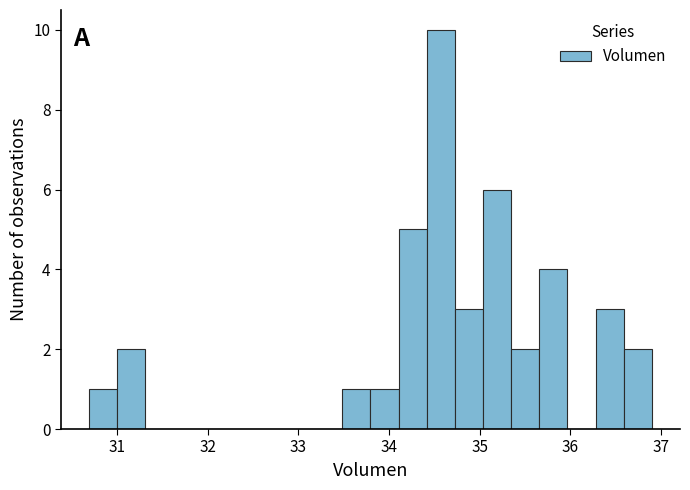

Around what value on the x-axis is the tallest bar? Give the approximate position of its centre, as read against the axis.

34.6